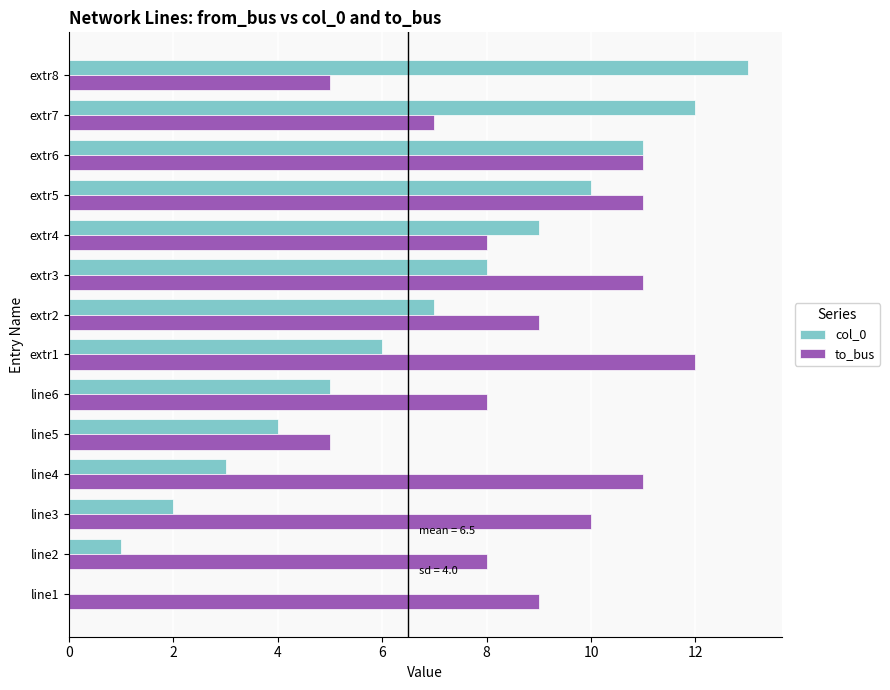

Which series changed the most between line2 and line3?

to_bus